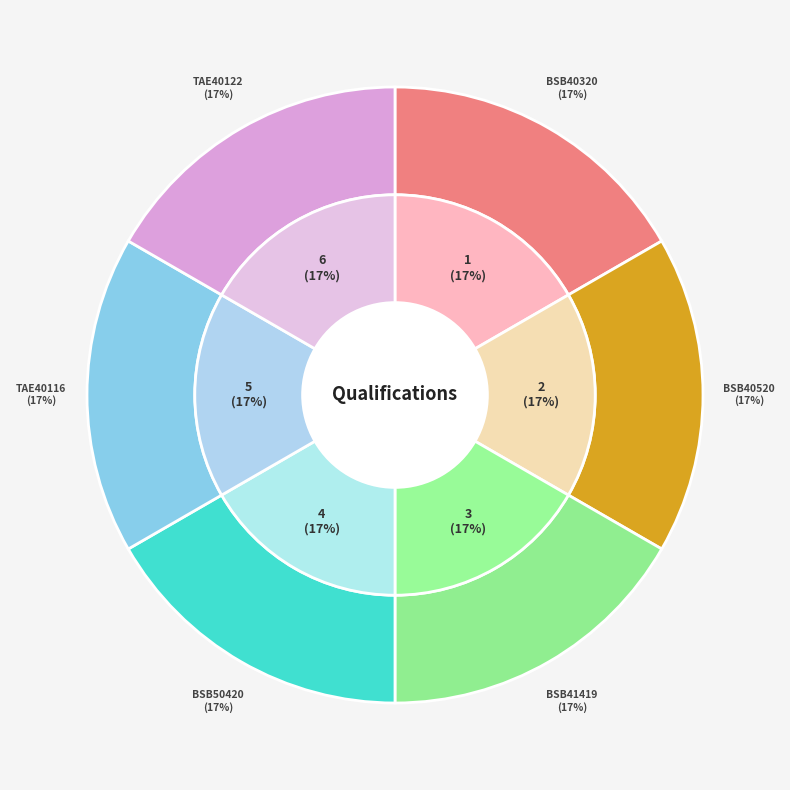

Count the number of slices in the pie.

6